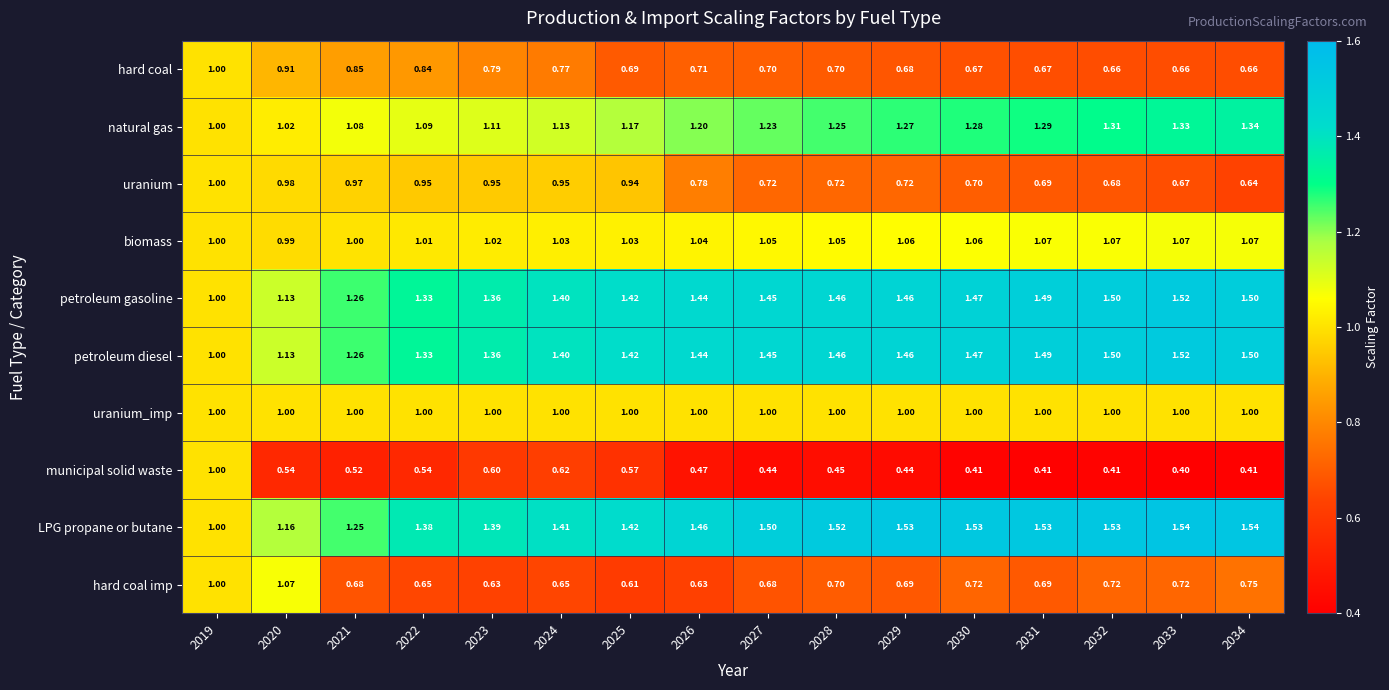

What is the total value across all series at 2019?

10.0